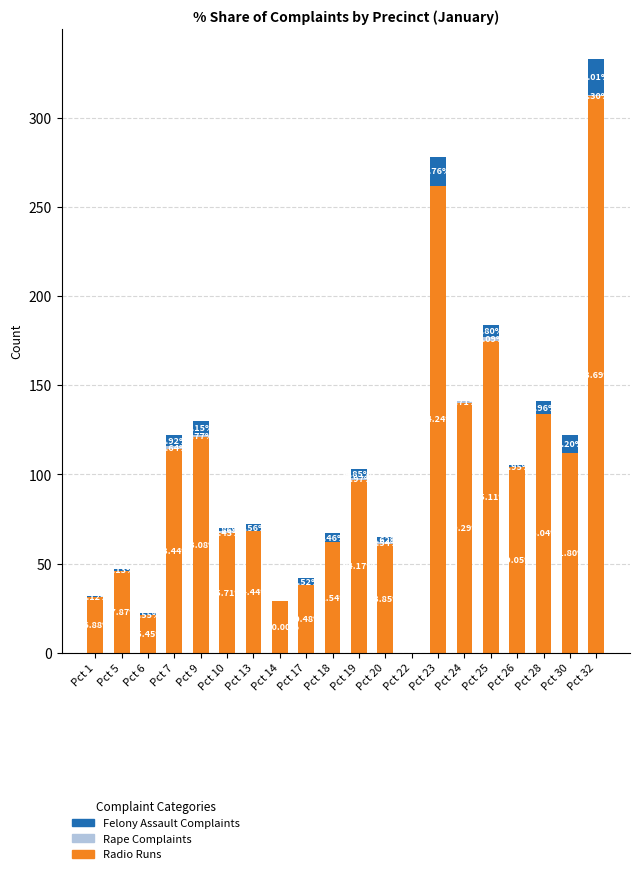

At which label does Felony Assault Complaints reach its minimum?

Pct 14